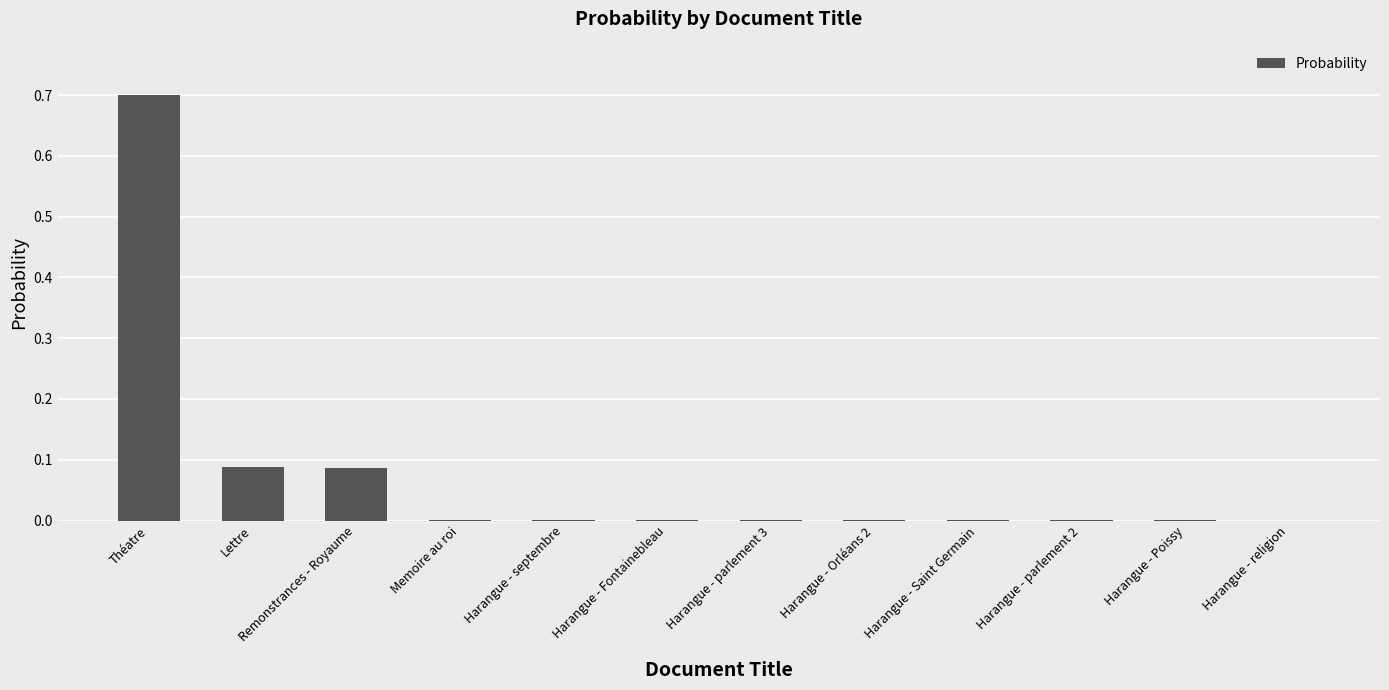

At which category does the chart reach its peak across all series?

Théatre